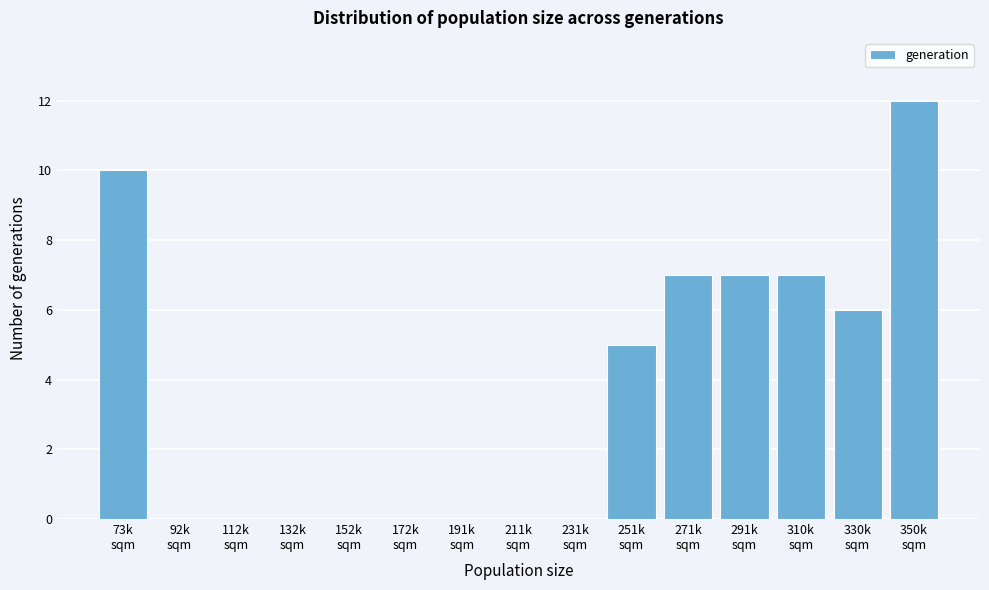

What is the sum of all values?

54